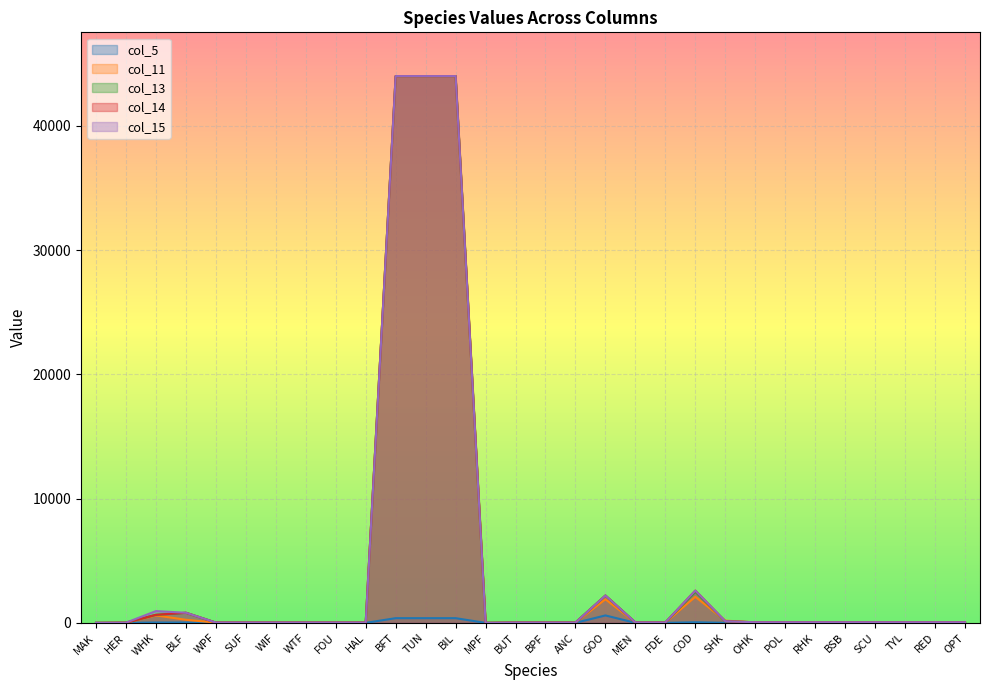

List the labels in order of col_5 value, largest first.

GOO, BFT, TUN, BIL, COD, WHK, BLF, BUT, BPF, ANC, SHK, MEN, FDE, WPF, SUF, WIF, WTF, FOU, HAL, OHK, POL, RHK, BSB, SCU, TYL, RED, OPT, MPF, HER, MAK